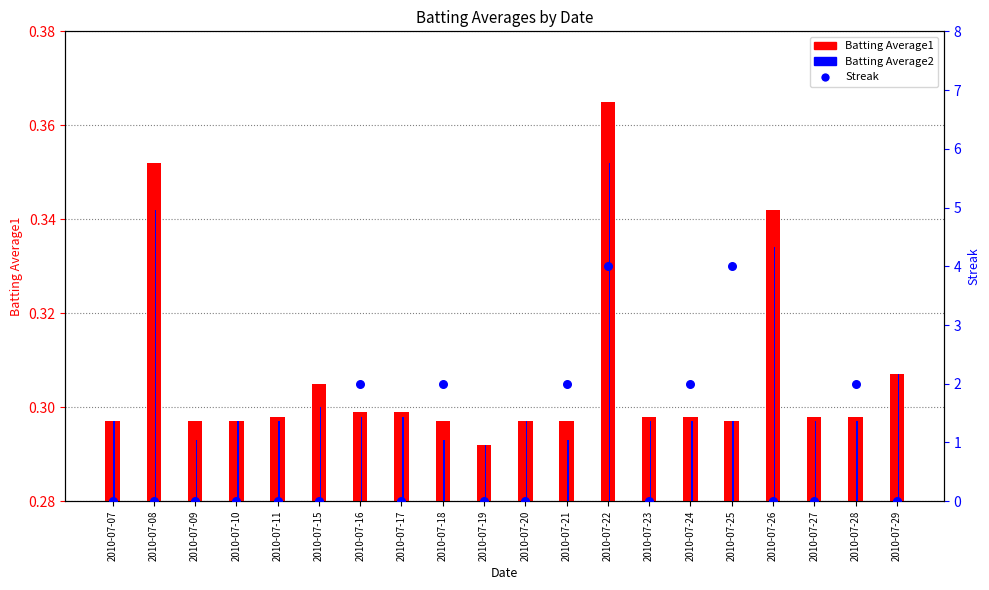

What are all the series names shown in the legend?

Batting Average1, Batting Average2, Streak